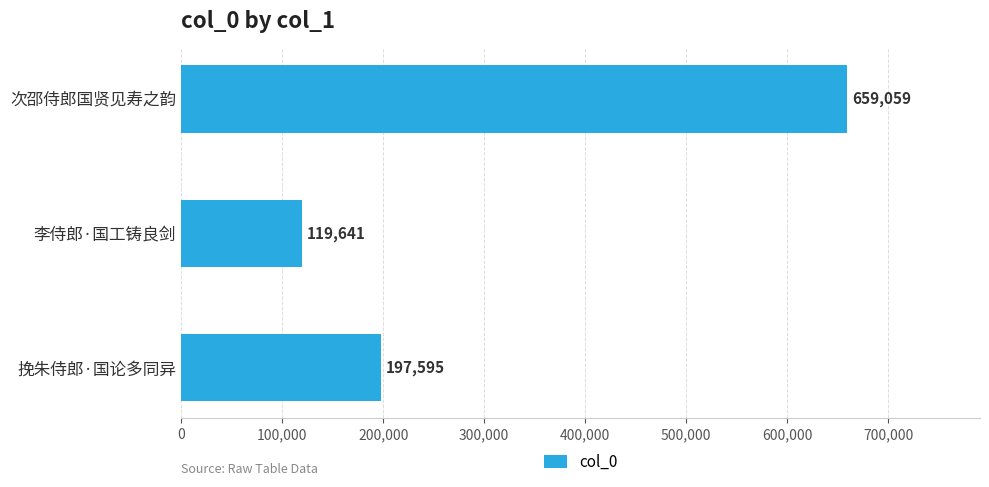

Reading bottom to top, extract all data points from this chart.

挽朱侍郎·国论多同异=197595	李侍郎·国工铸良剑=119641	次邵侍郎国贤见寿之韵=659059